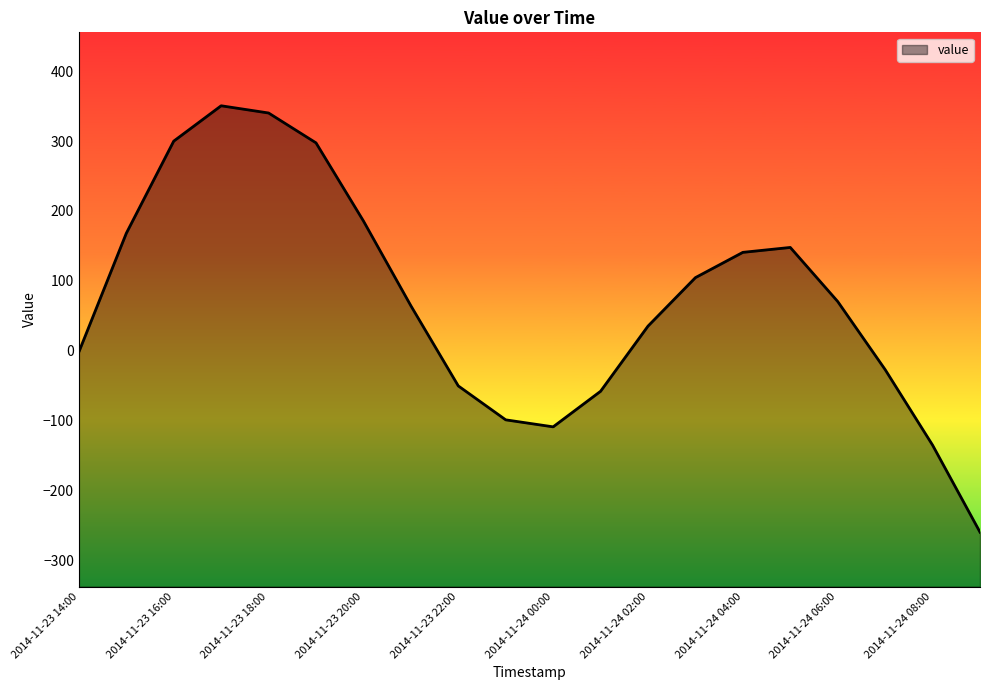

Approximately how many times larger is the value at 2014-11-24 02:00 compared to 2014-11-23 17:00?

0.1